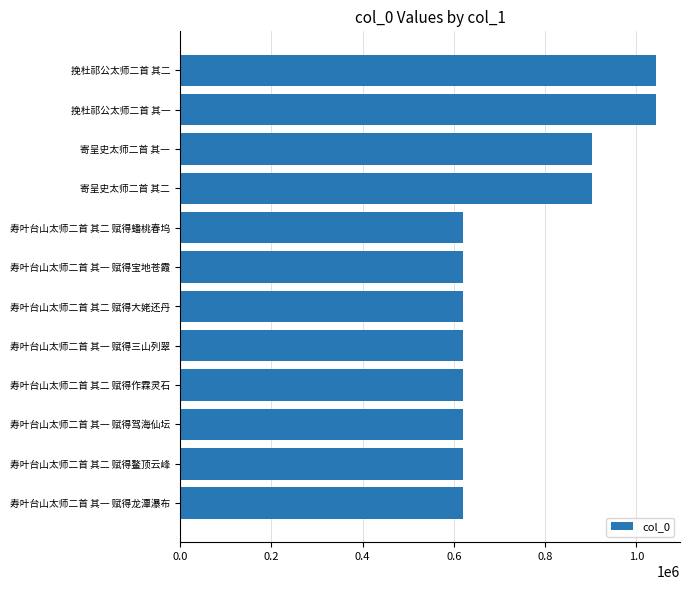

How many bars are there in total?

12